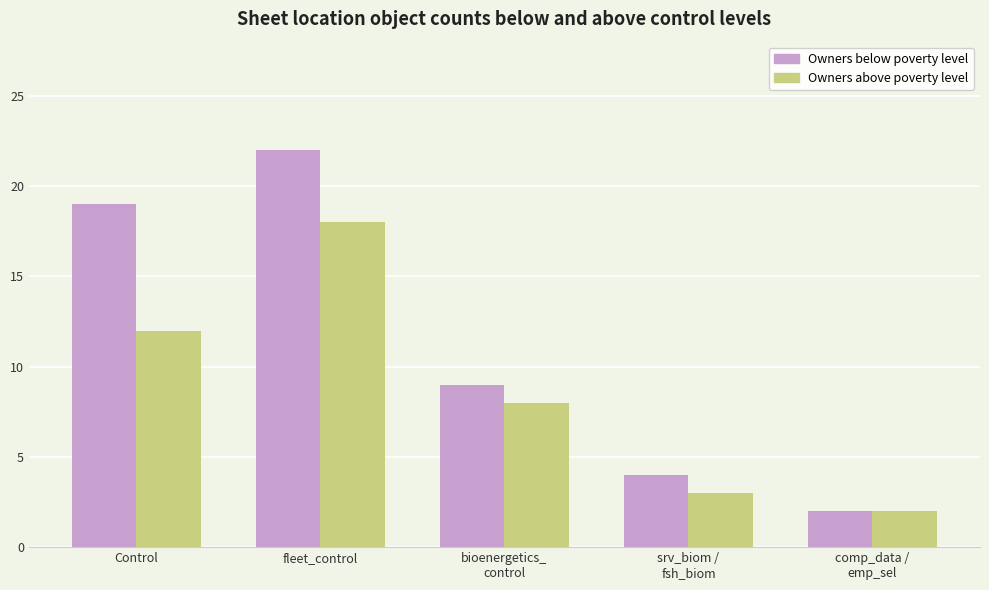

Which series has the largest range (max minus min)?

Owners below poverty level